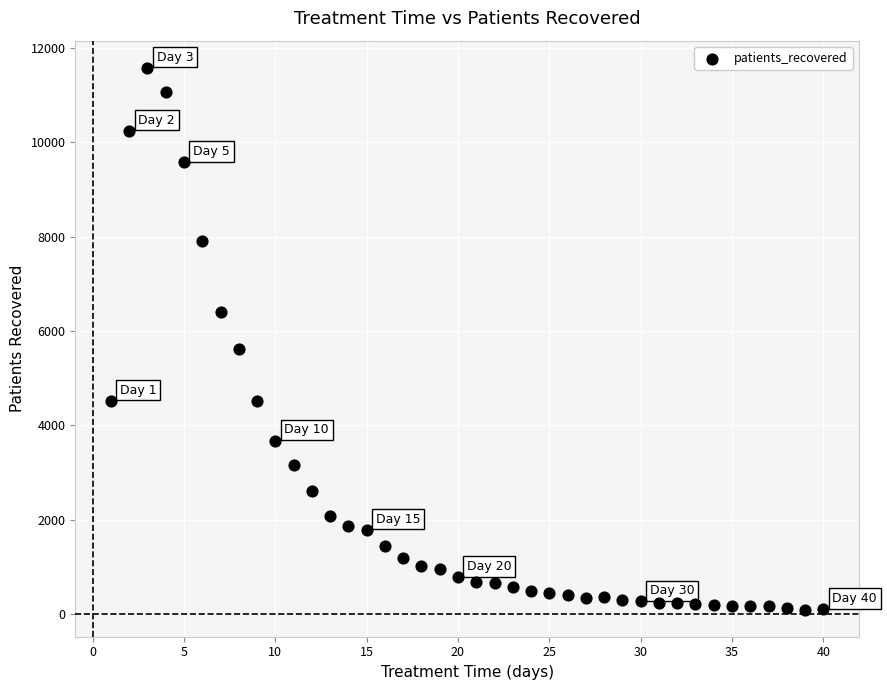

What Y value in the scatter plot is closest to 5839?

5625